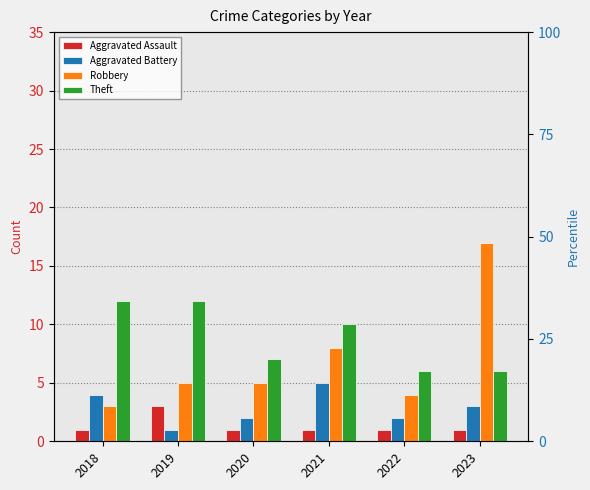

Which series changed the most between 2019 and 2020?

Theft